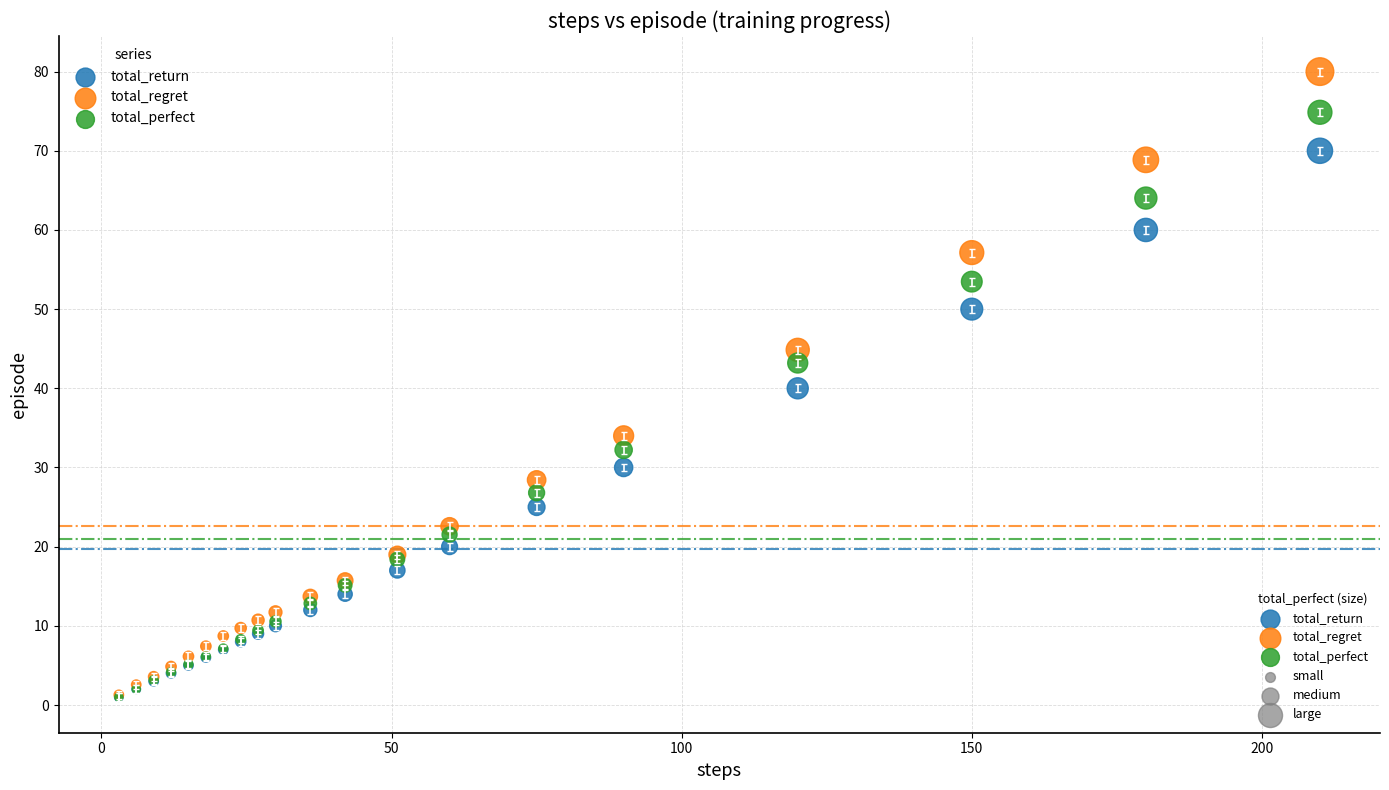

In the total_return series, what Y value is closest to 35?

30.0